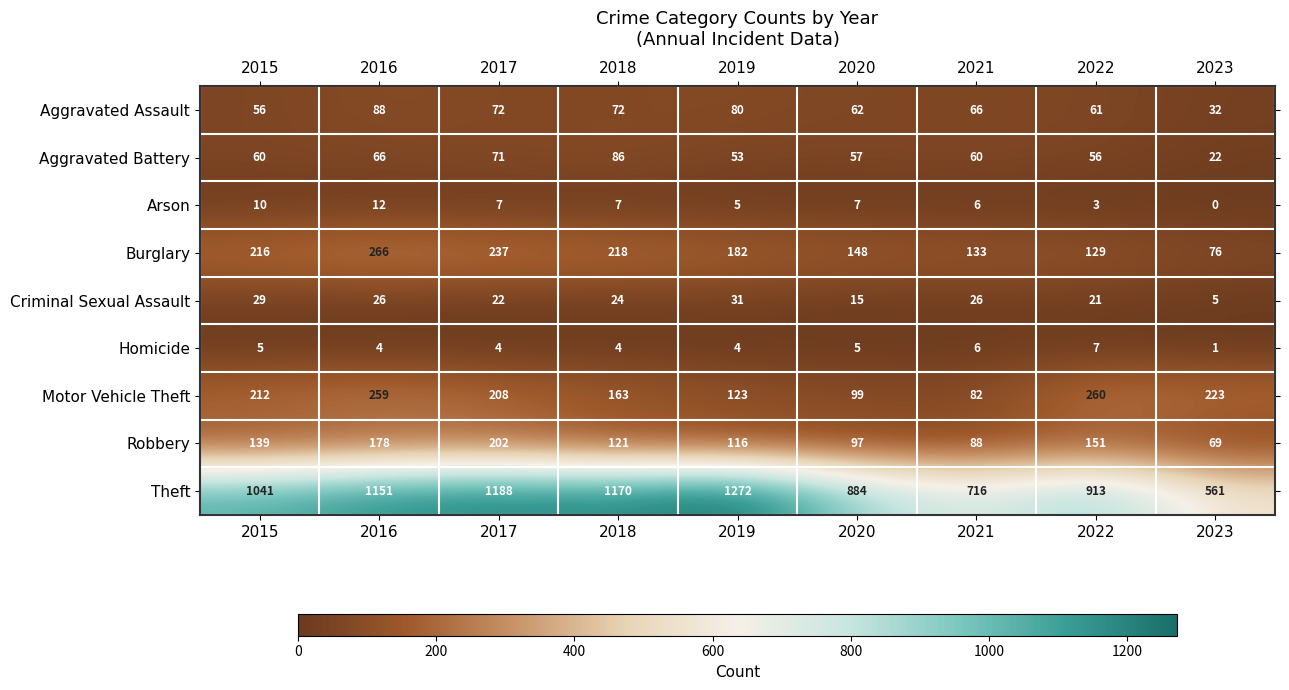

Is it true that Aggravated Assault equals 66 at 2021?

True